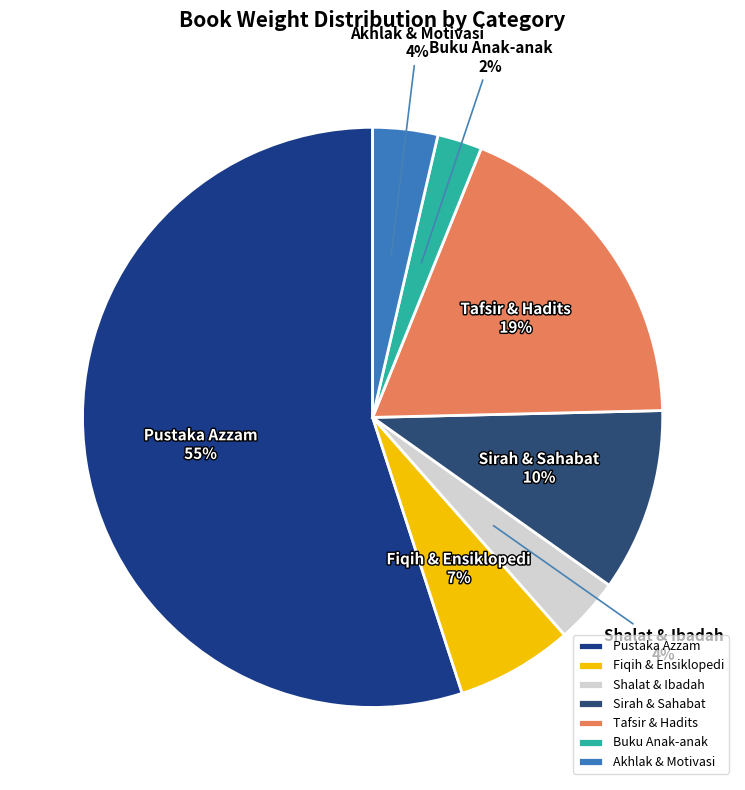

How many segments does this pie chart have?

7